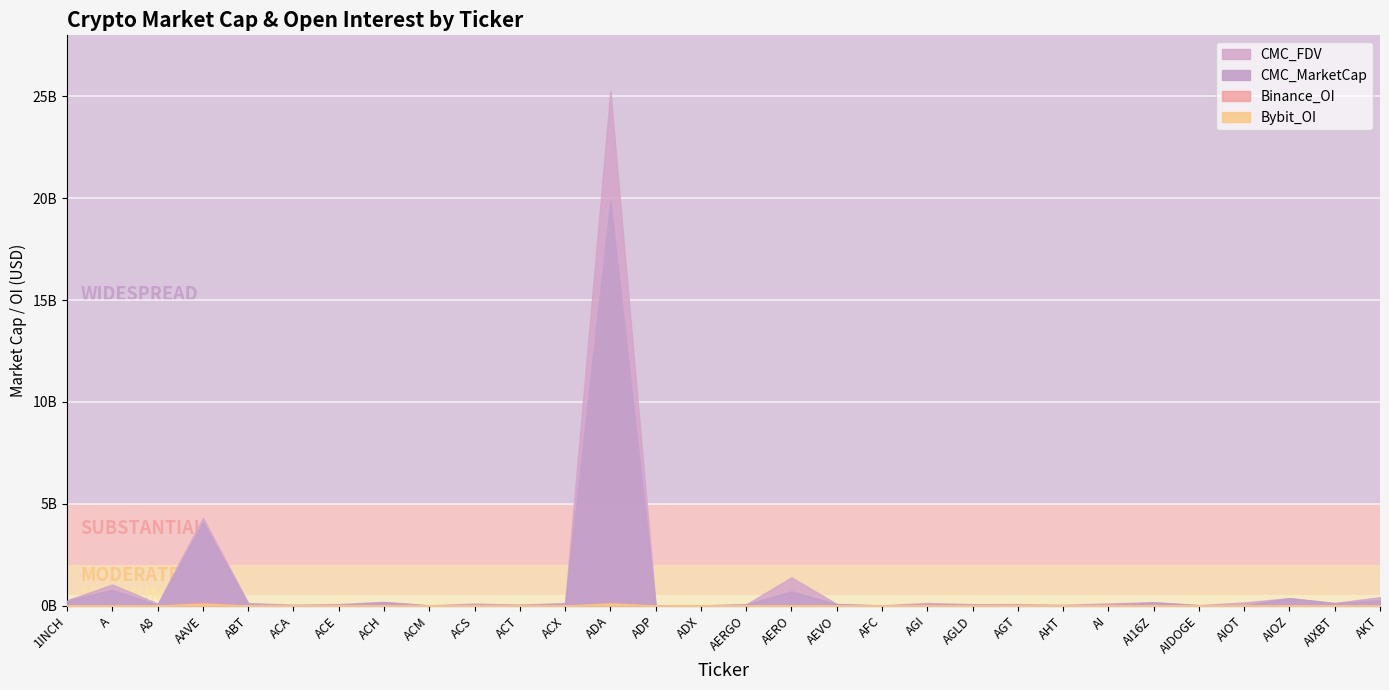

Which label corresponds to the smallest value in the chart?

A8